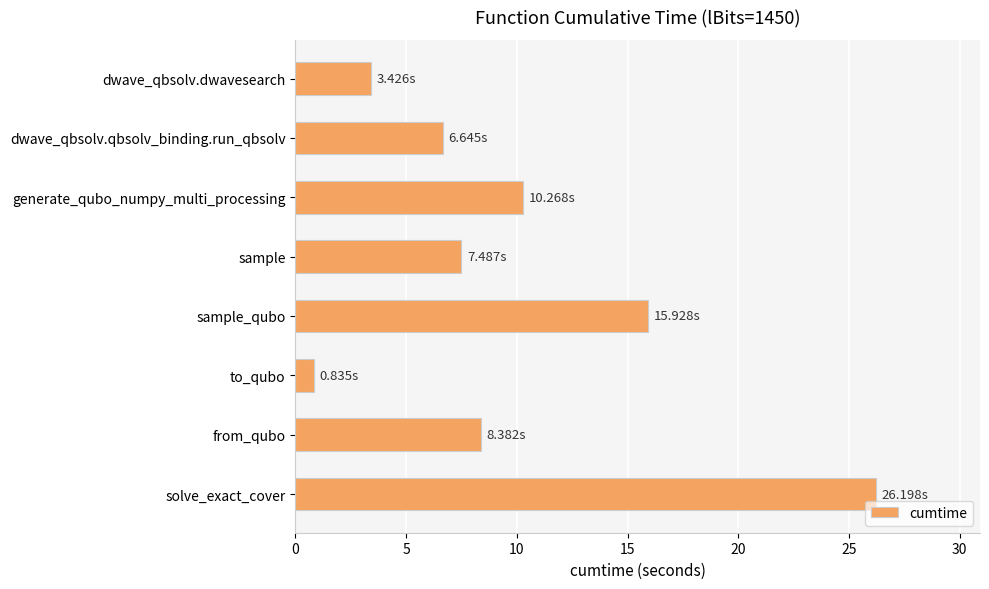

What is the sum of all values?

79.2